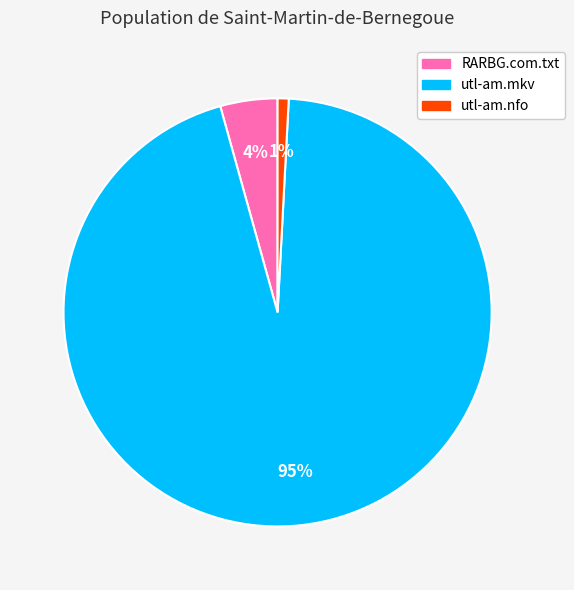

To the nearest percent, what percentage of the pie is utl-am.mkv?

95%